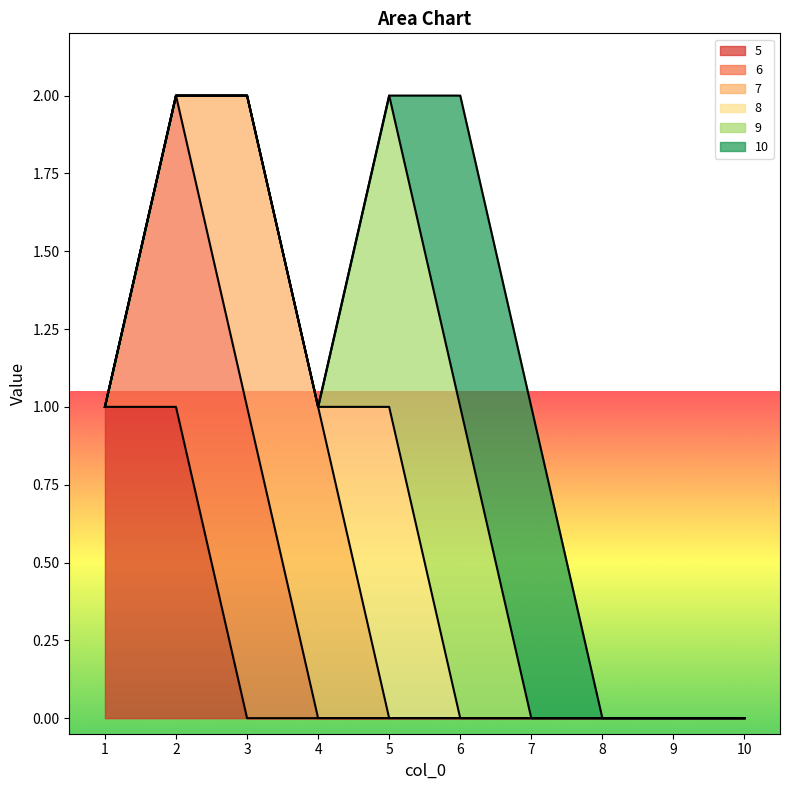

Count the 9 values in the range 0 to 1.

10